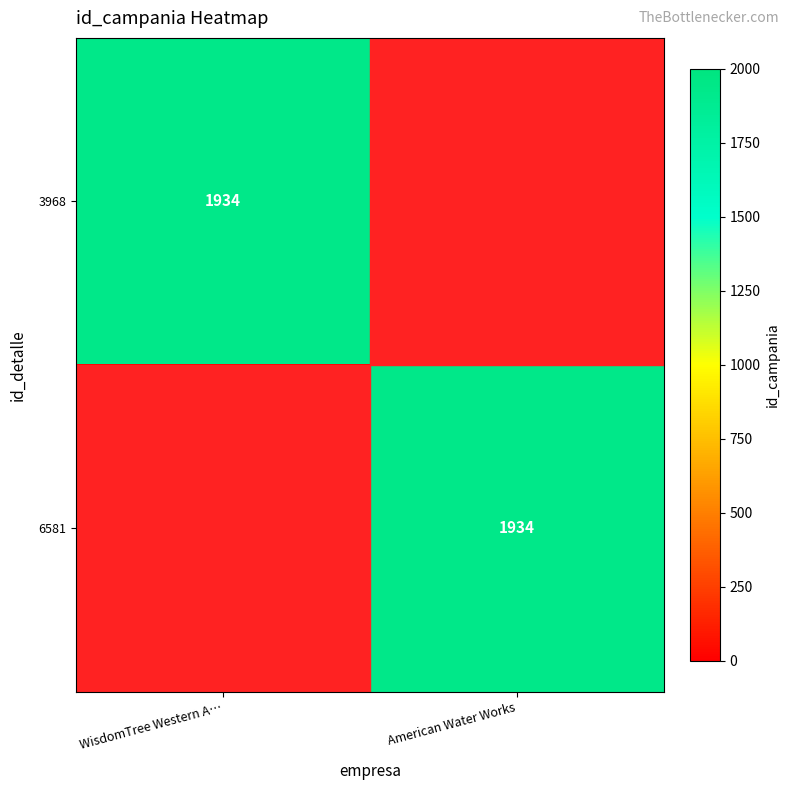

Is it true that 6581 equals -1121 at WisdomTree Western A…?

False